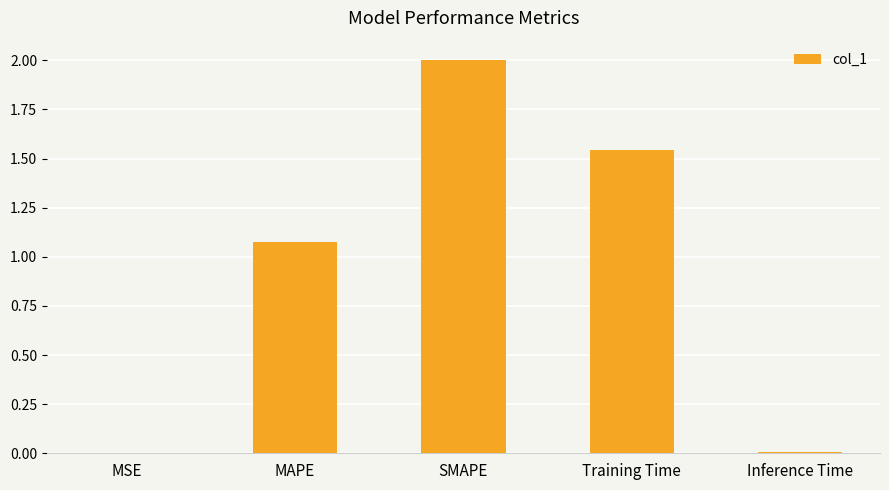

Is it true that the value at SMAPE is 2.0?

True